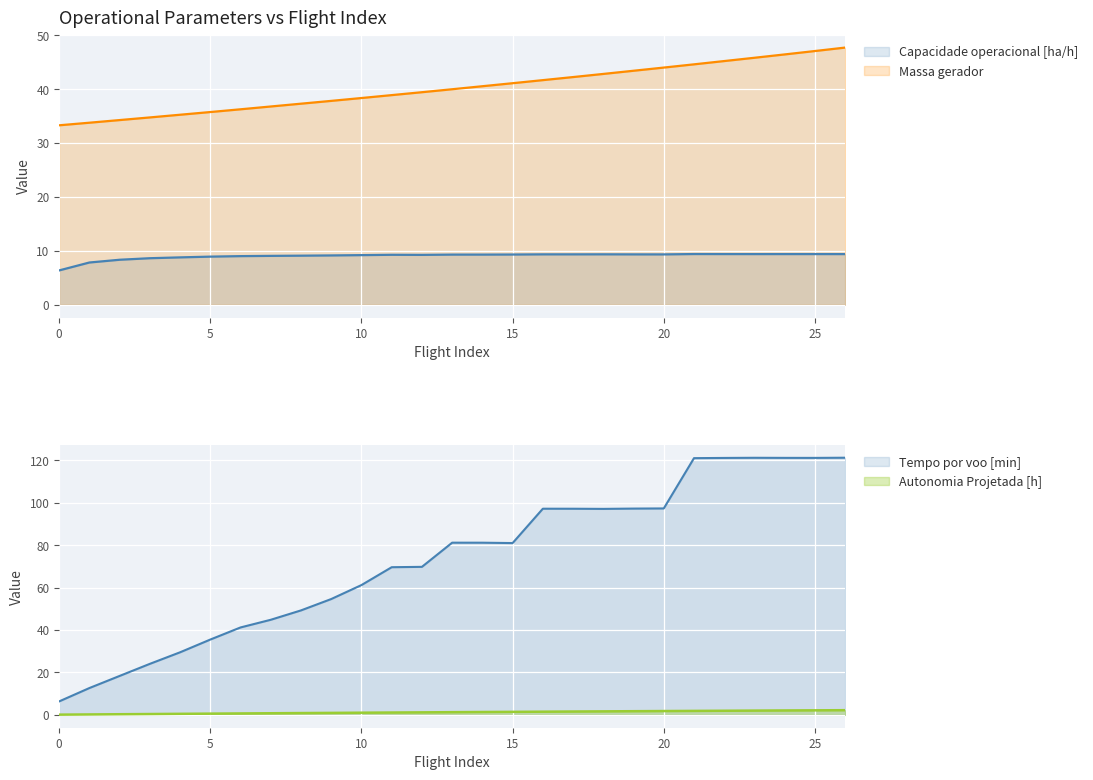

What is the difference between the second highest and minimum values in the Massa gerador series?

13.8